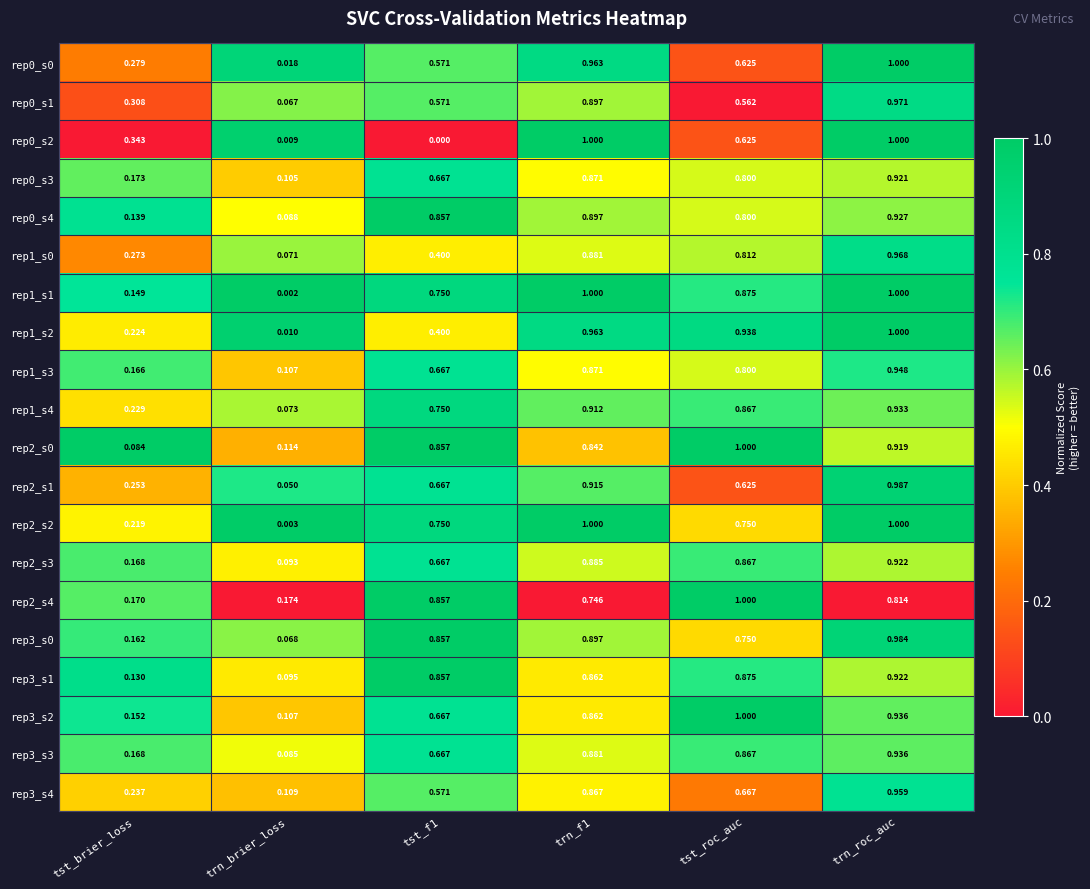

Is the value of rep2_s1 at tst_brier_loss greater than the value of rep0_s0 at tst_f1?

No